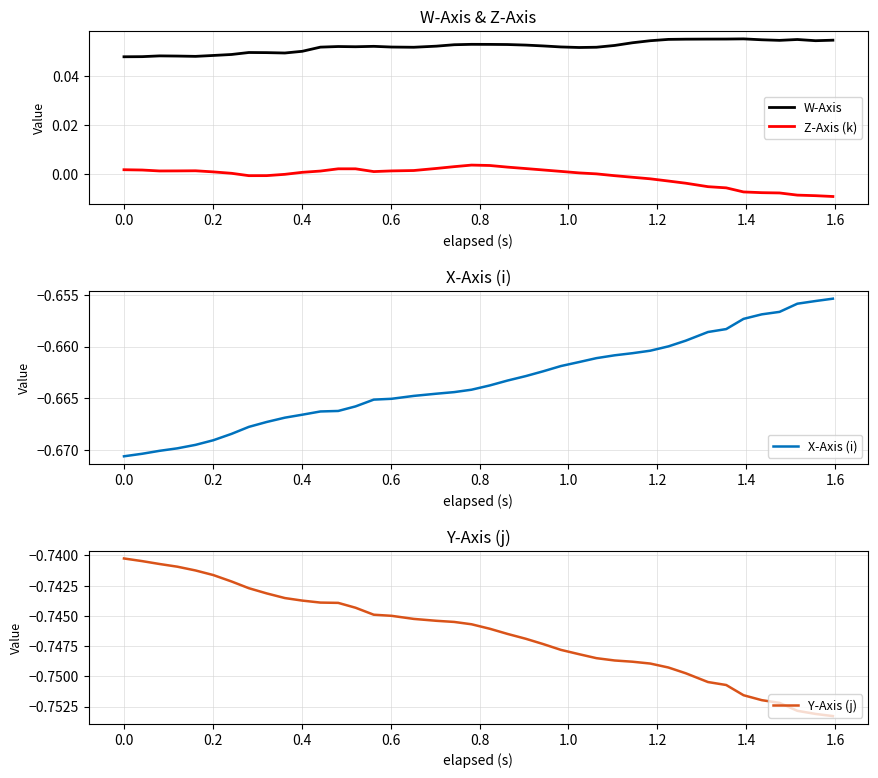

True or false: Z-Axis (k) and W-Axis intersect in this chart.

False